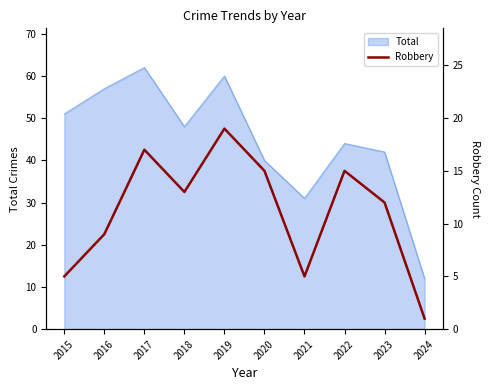

True or false: there are more than 1 points higher than both neighbors.

True